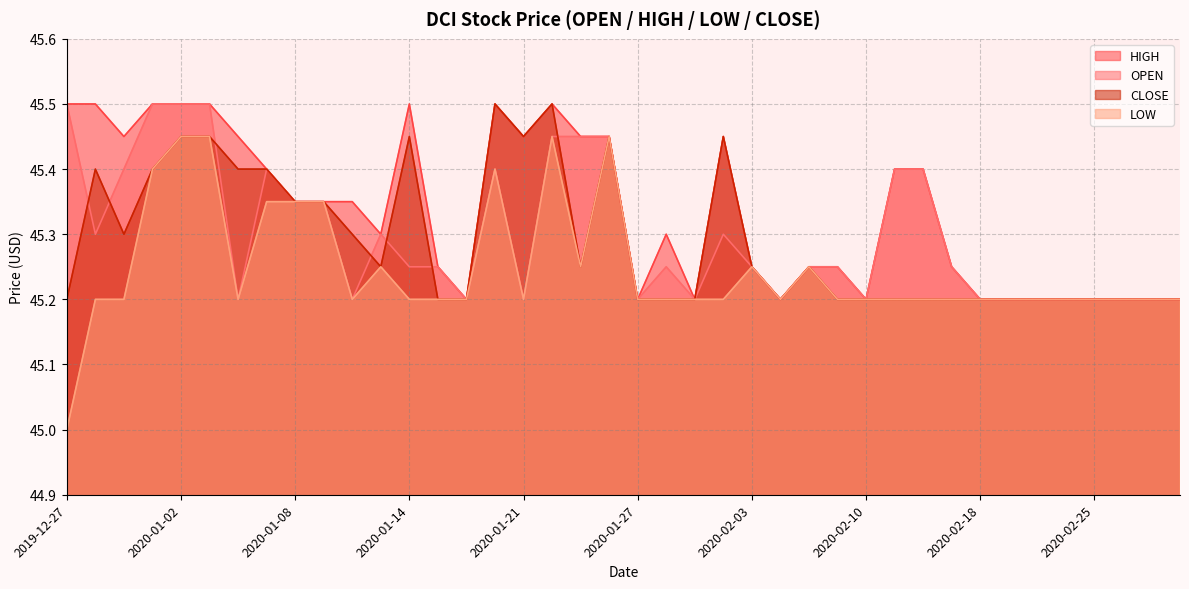

The value of OPEN at 2020-02-05 is 45.2. True or false?

True